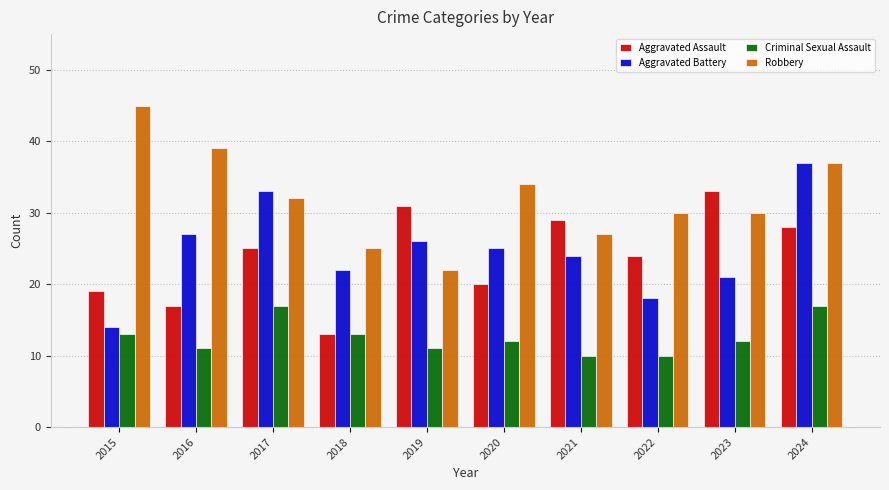

At which label is Aggravated Assault closest to 23?

2022